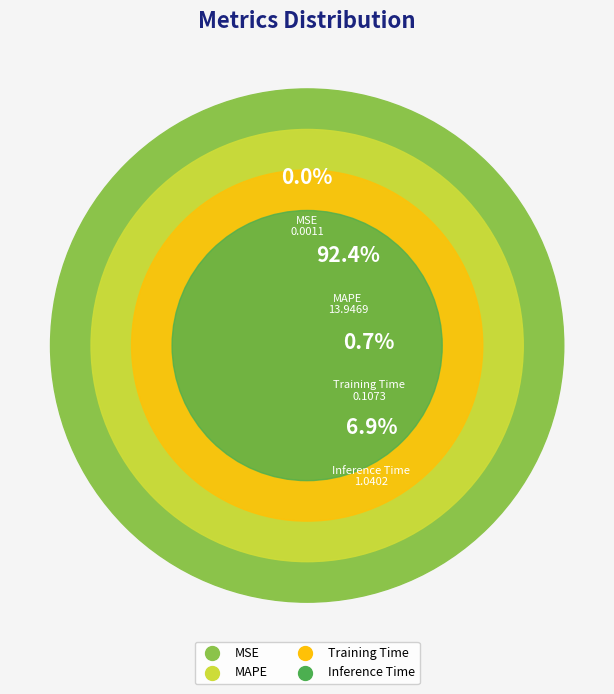

What is the change in value from MSE to MAPE?

+13.9